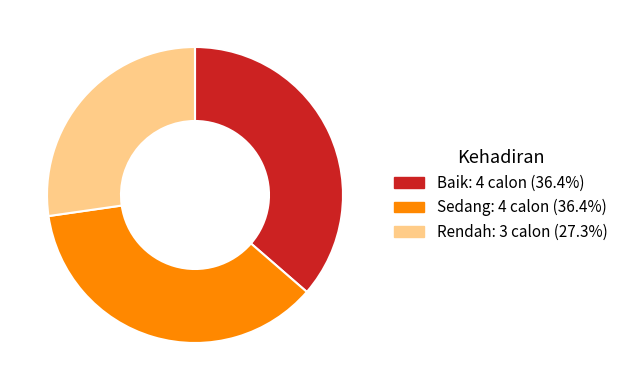

Do Baik and Sedang together represent more than half of the pie?

Yes